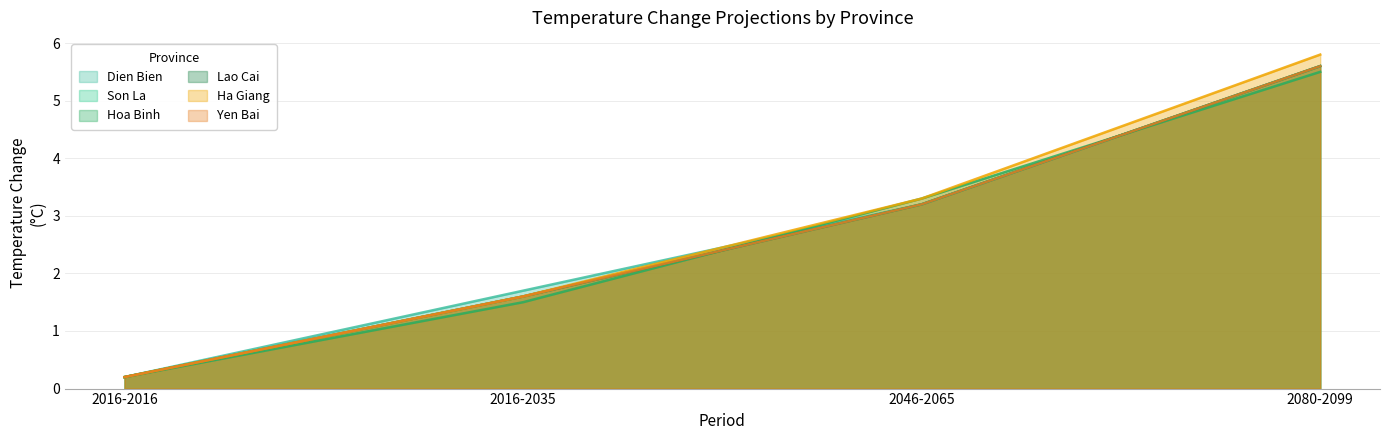

Is it true that Son La equals 1.6 at 2016-2035?

True